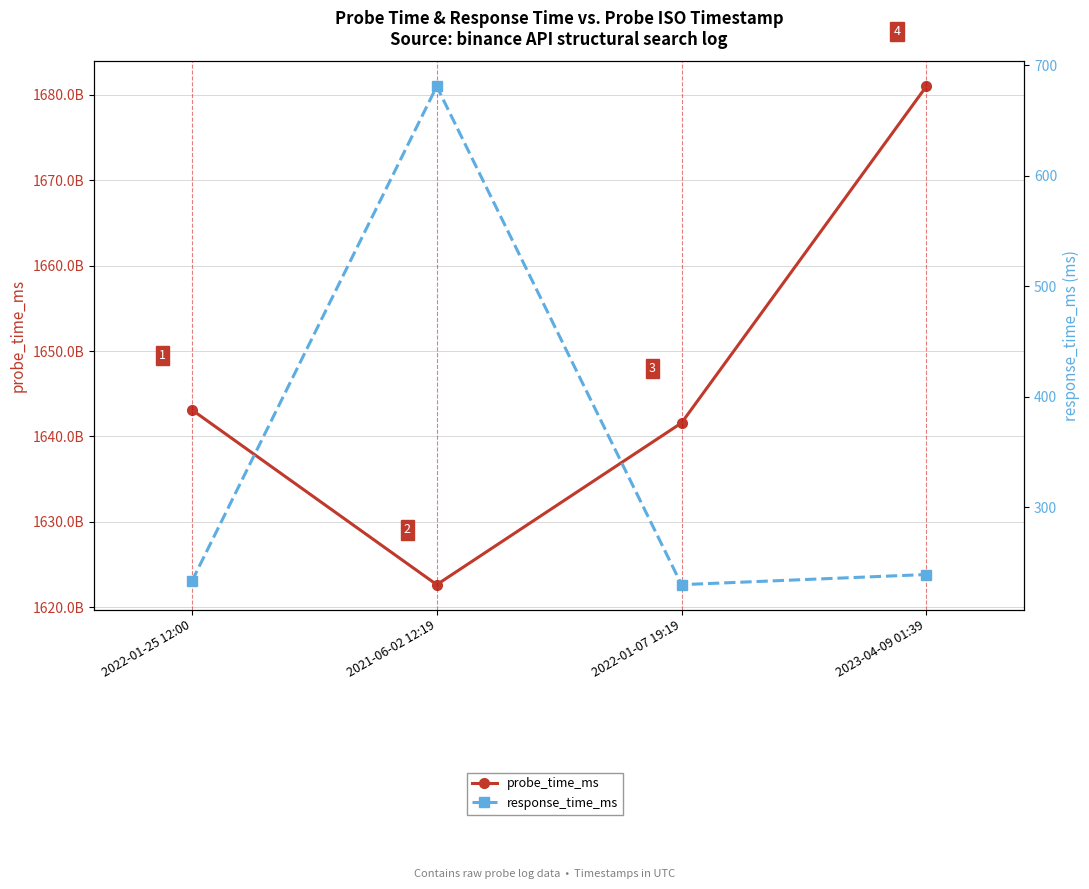

What is the lowest value of the response_time_ms series?

229.8